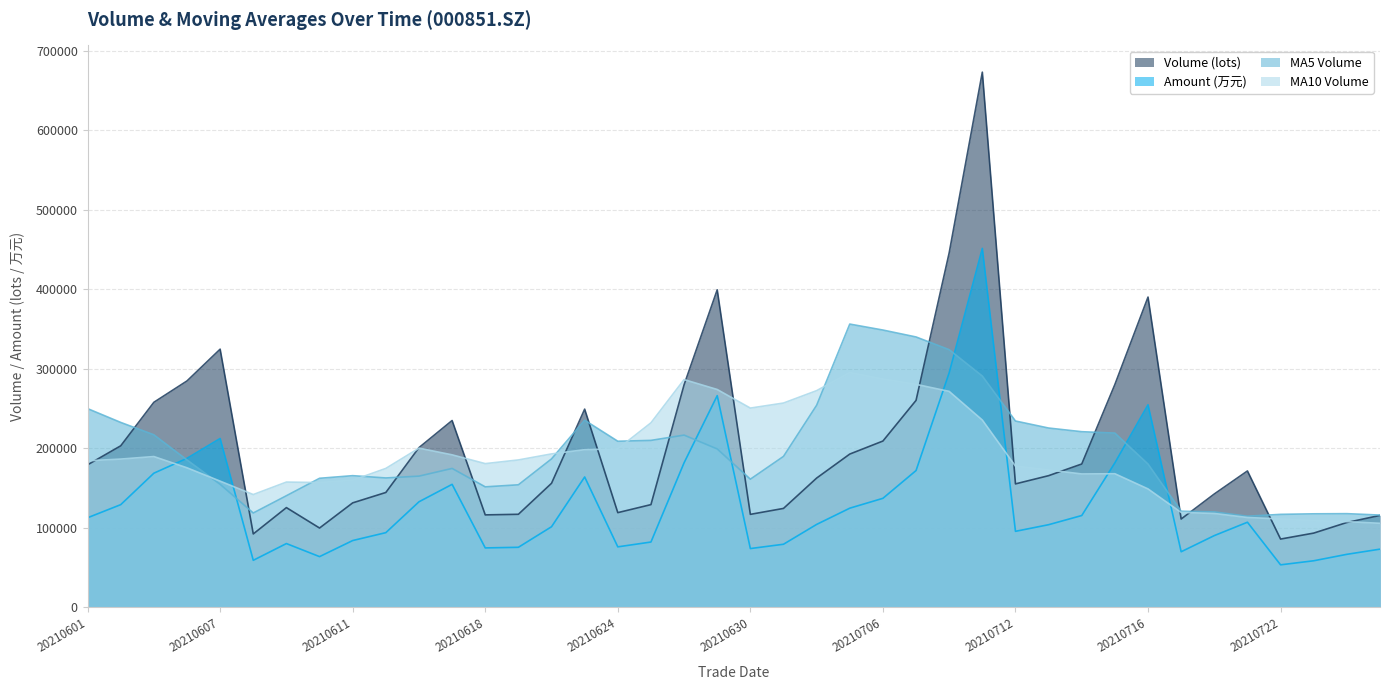

What is the value of the ma_v_10 point at the 30th from the left?

172821.2